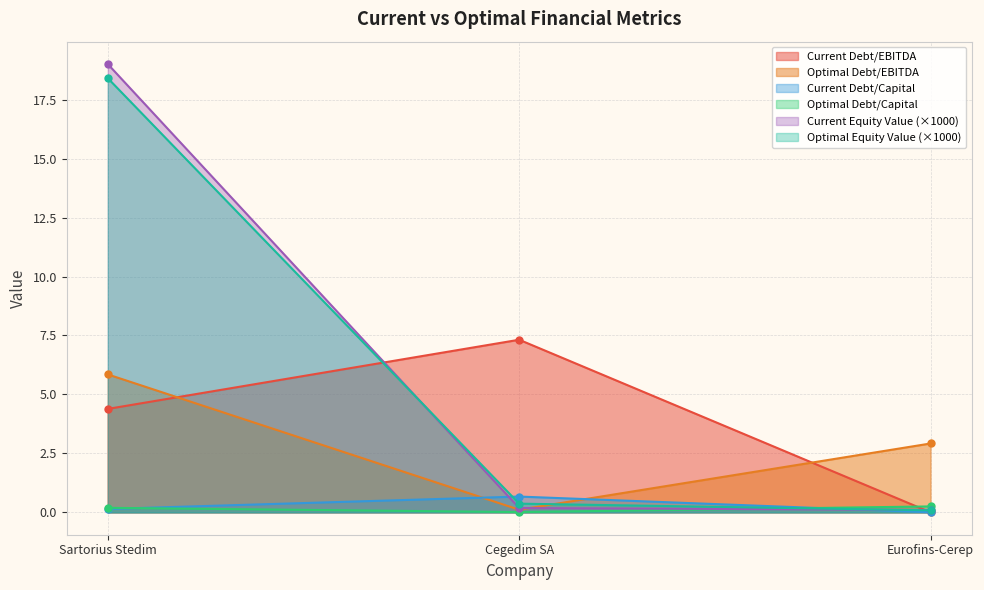

What is the approximate value of optimal_equity_value at Cegedim SA?

0.4